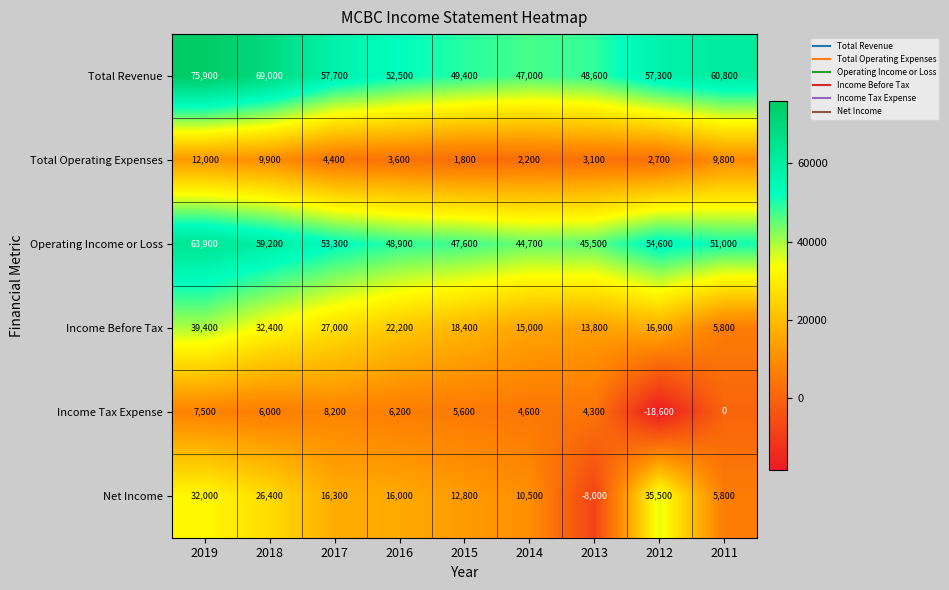

What is the maximum value shown in the chart?

75900